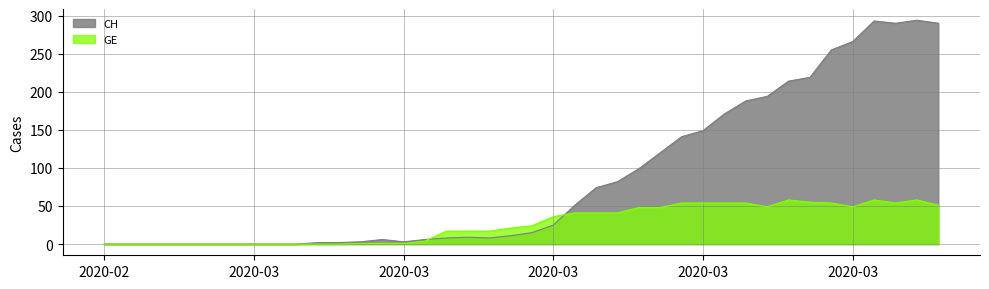

True or false: GE and CH cross at least once.

True